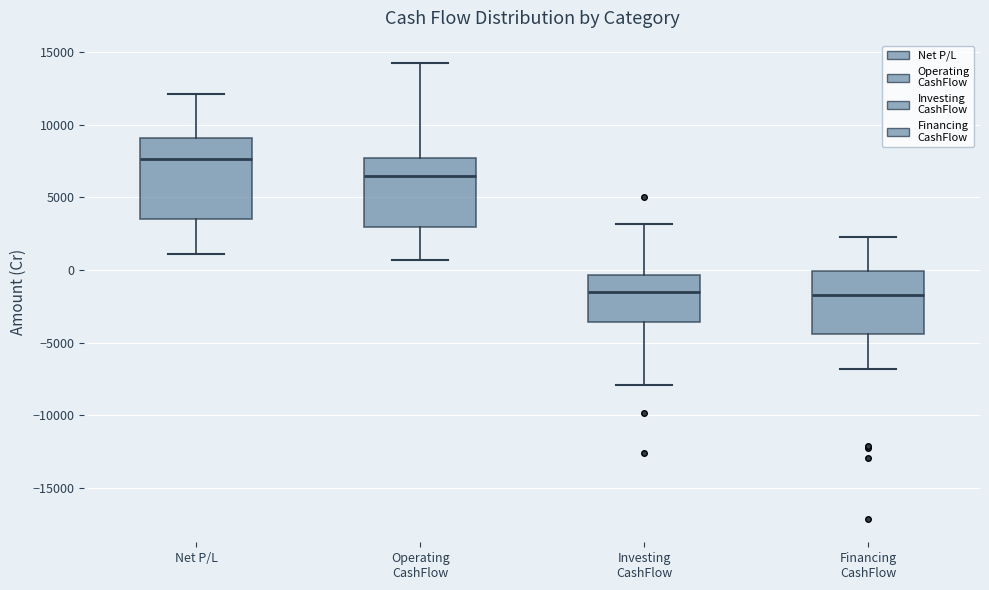

Which box has the highest median line?

Net P/L